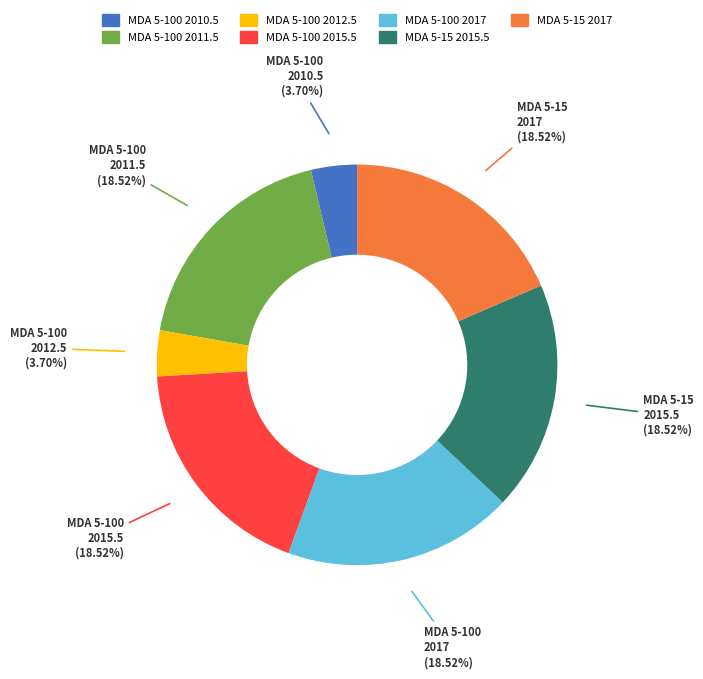

Does any single category account for the majority?

No